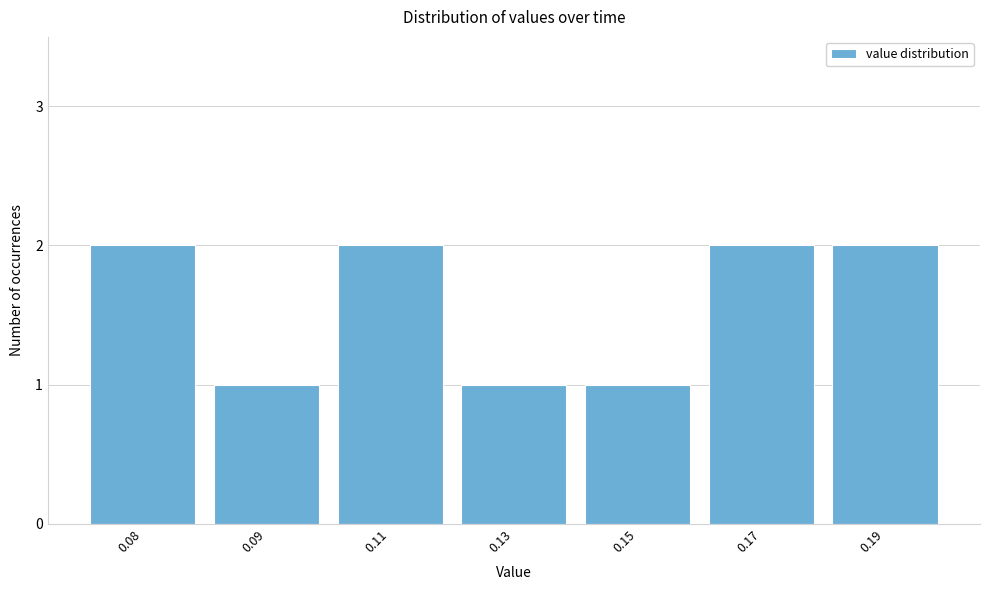

Reading right to left, what are all the values shown in this chart?

0.19=2	0.17=2	0.15=1	0.13=1	0.11=2	0.09=1	0.08=2